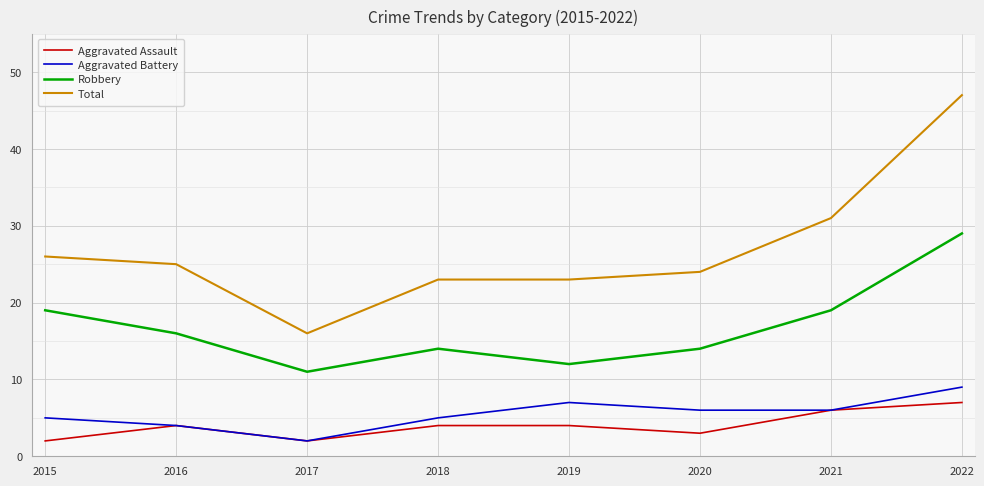

How many lines are shown in the chart?

4